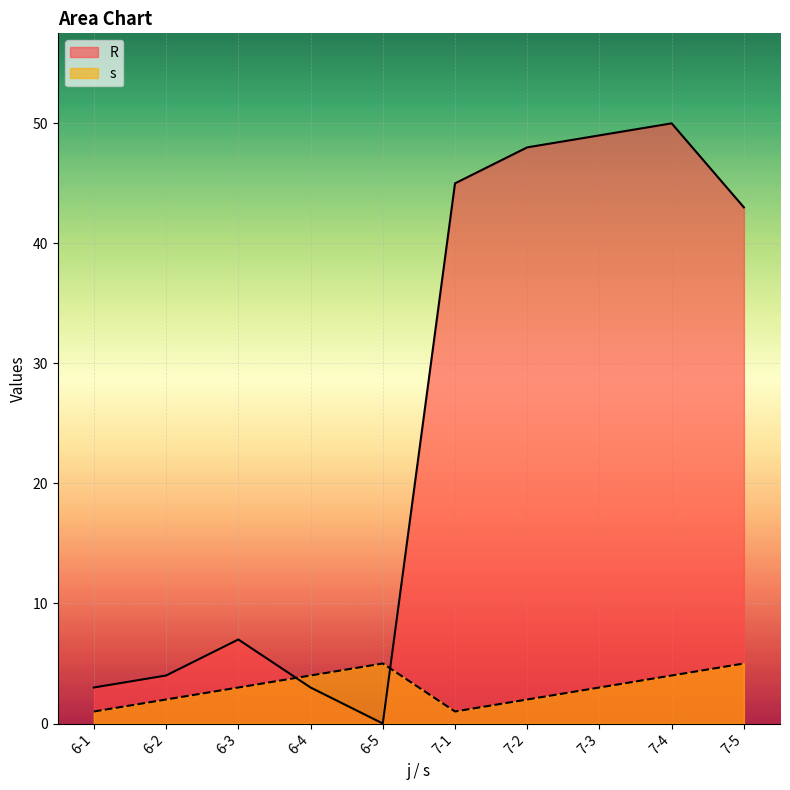

How many interior local peaks does the R series have?

2